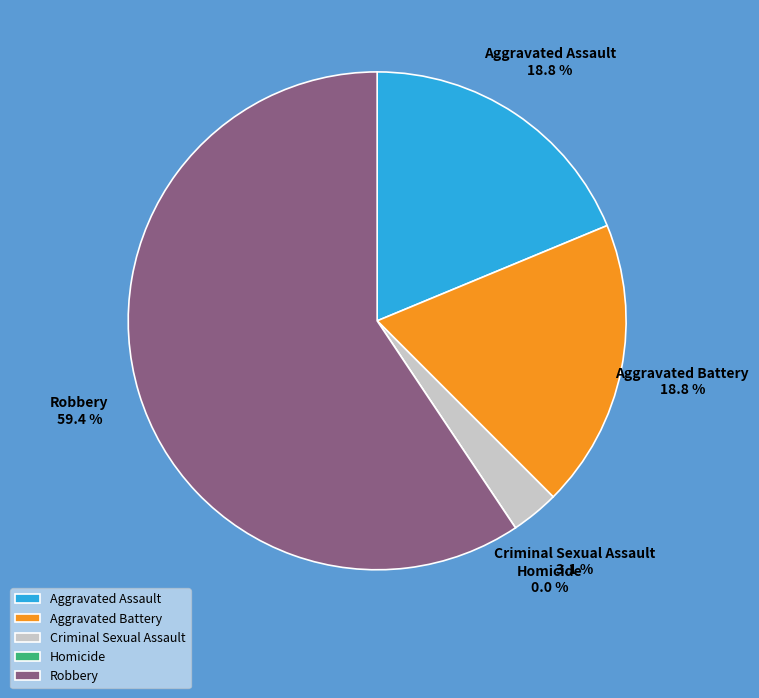

How many segments does this pie chart have?

5